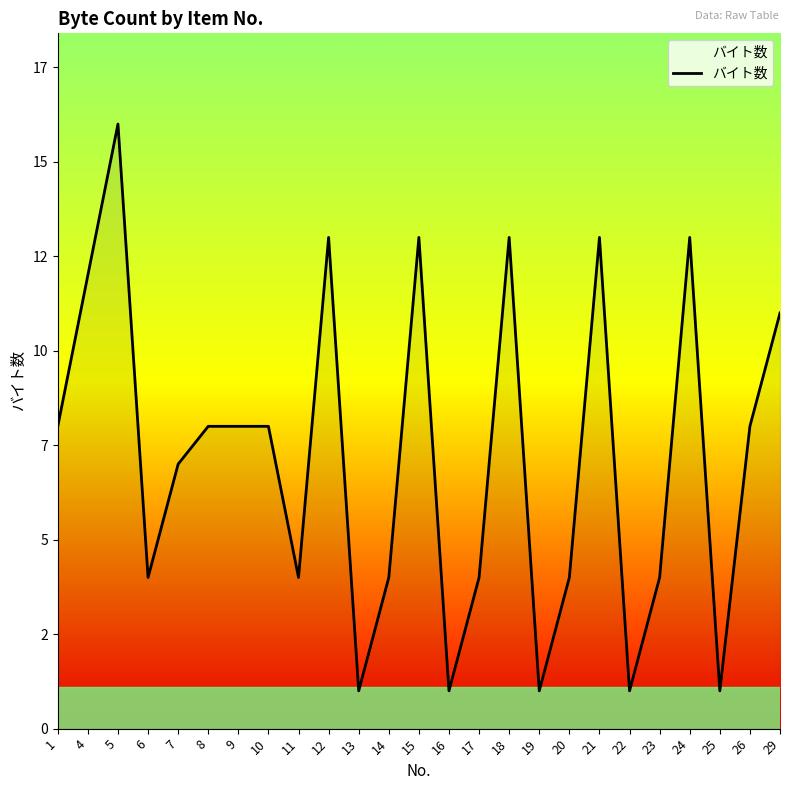

Between 19 and 4, which is larger?

4